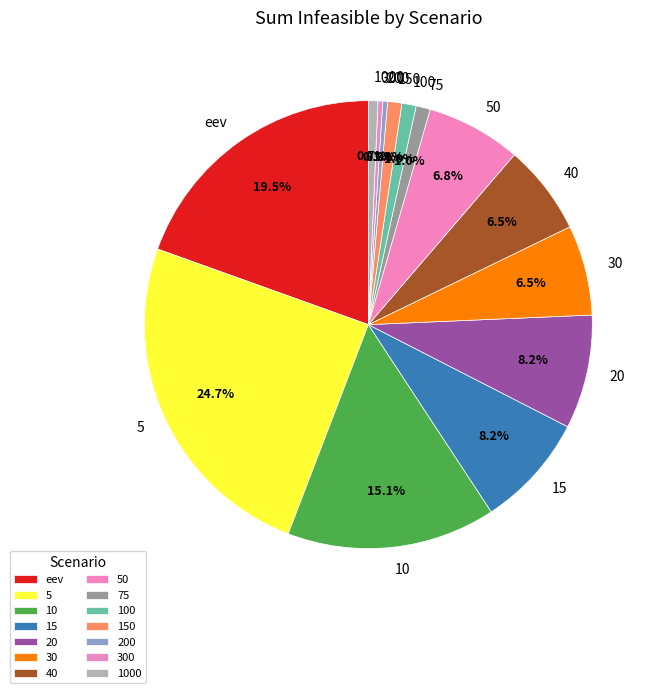

What percentage is the 15 slice, to the nearest percent?

8%